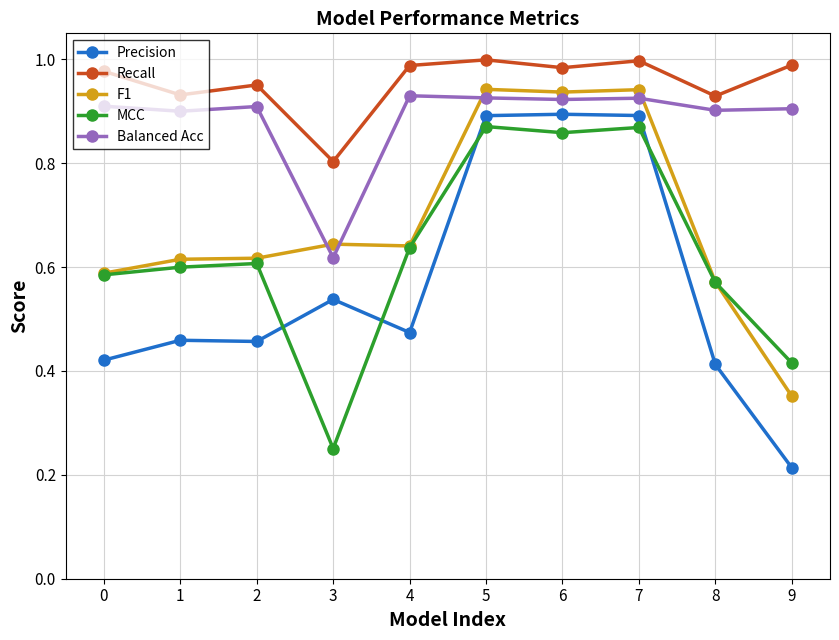

True or false: F1 has more than 0 interior local peaks.

True